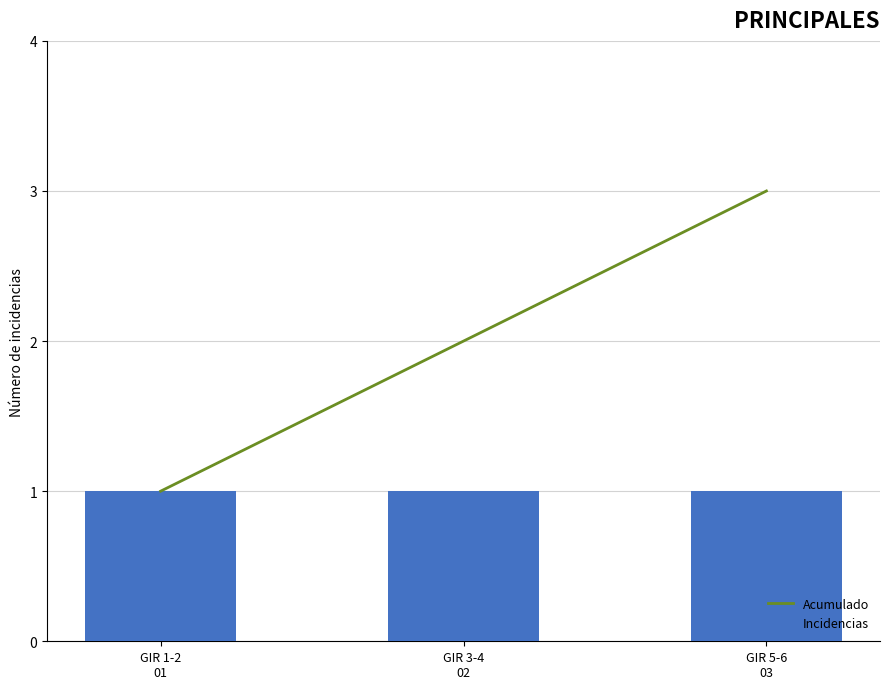

Between GIR 1-2
01 and GIR 5-6
03, which series saw the biggest shift?

Acumulado